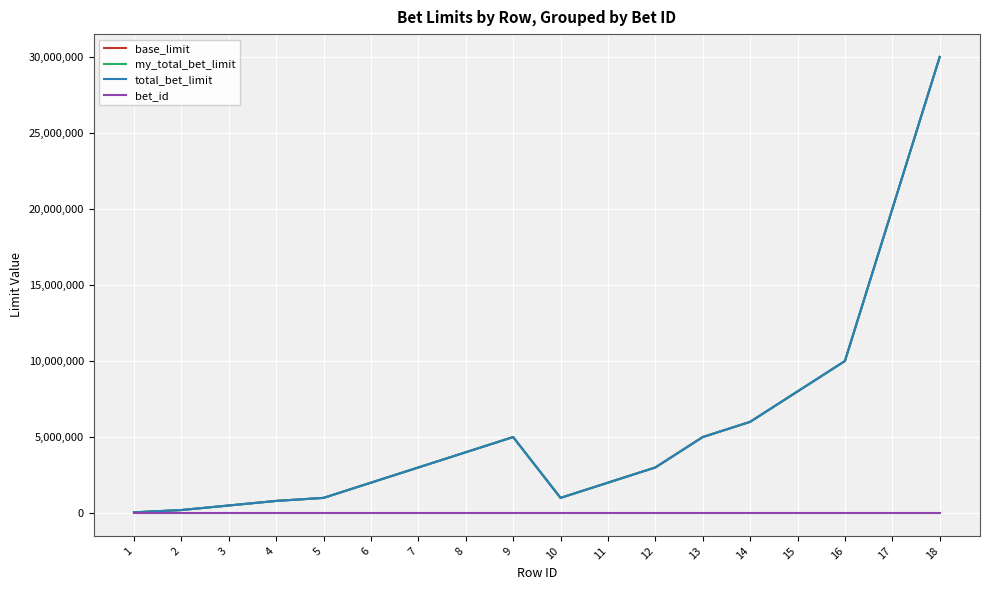

Which has a higher value, 11 or 1?

11